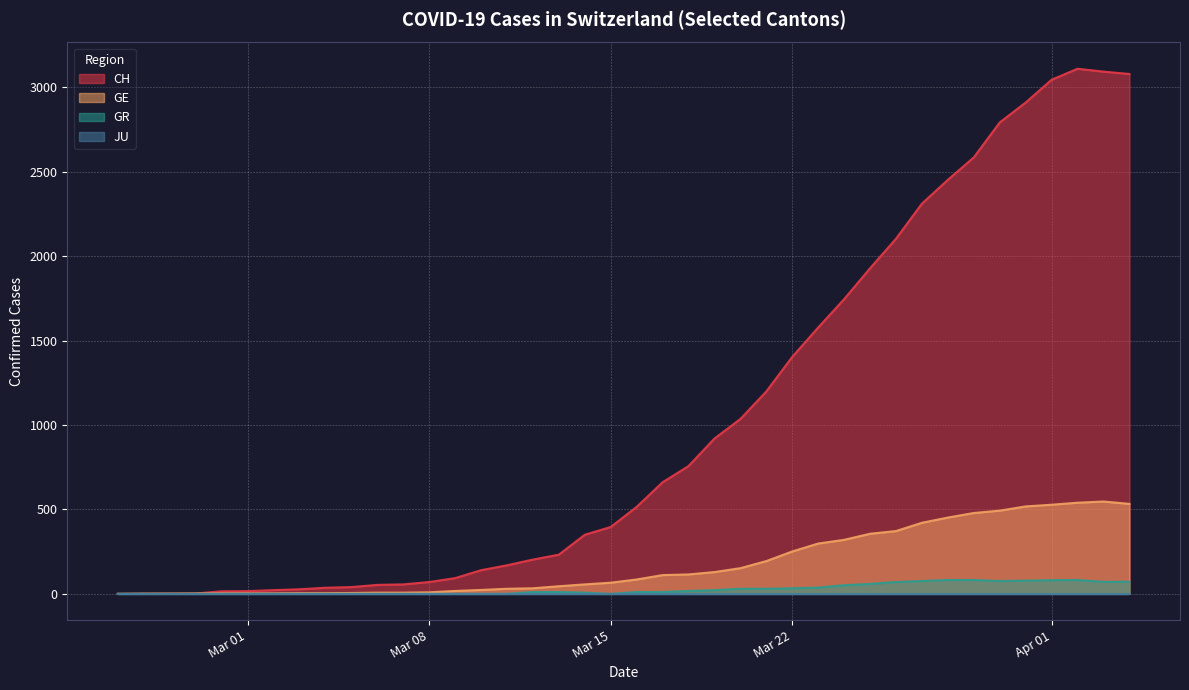

Which series has the widest spread of values?

CH